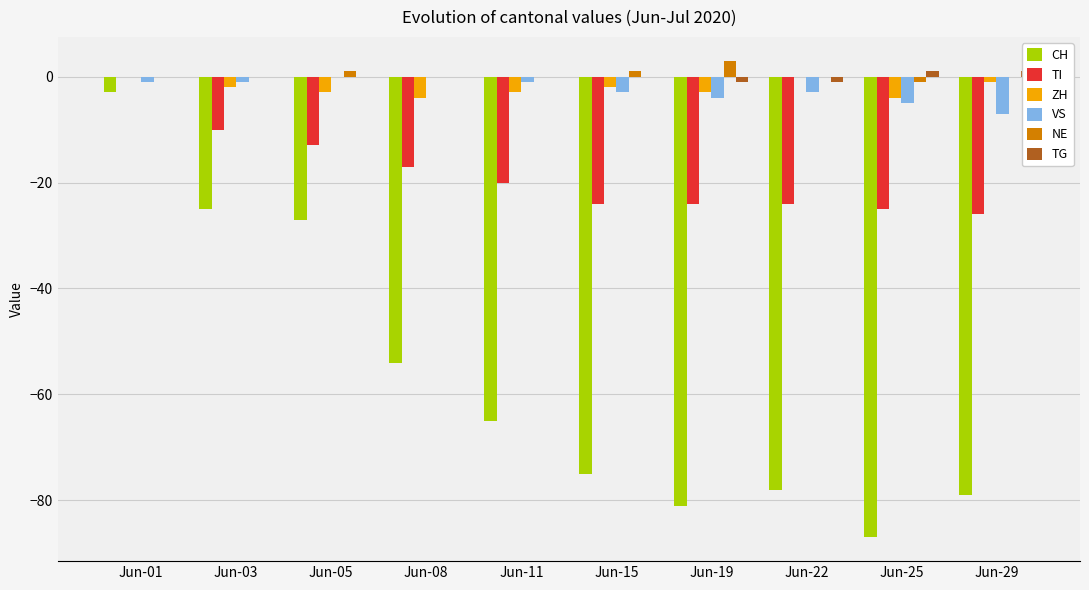

The value of TG at Jun-01 is 0. True or false?

True